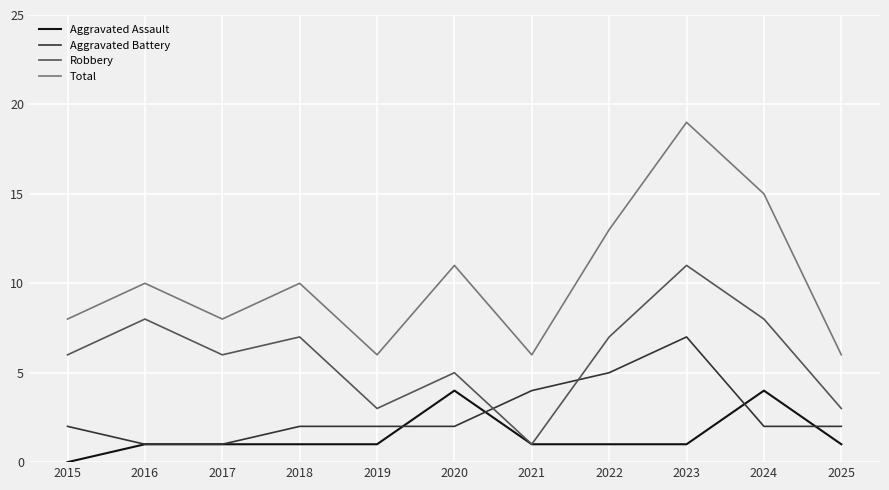

Which series has the widest spread of values?

Total